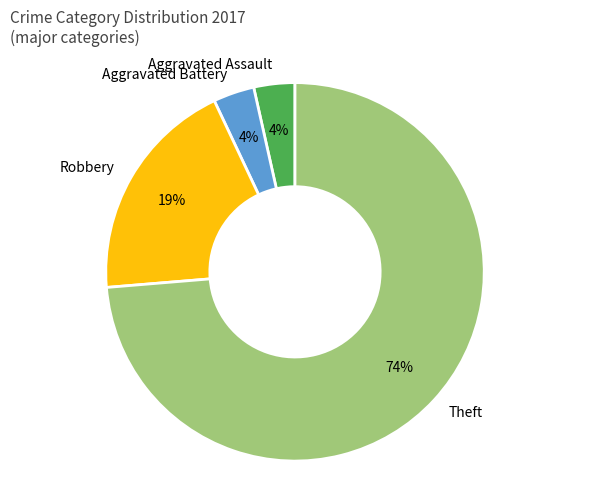

What is the largest slice in the pie chart?

Theft